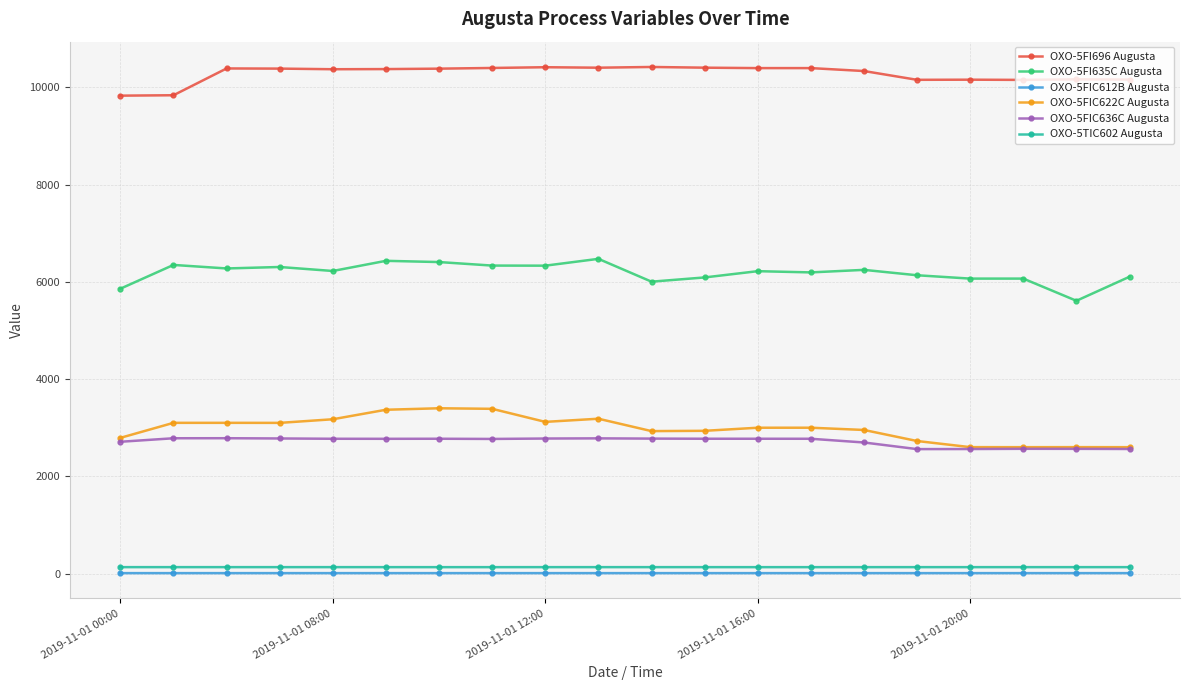

What is the value of the OXO-5FIC636C Augusta point at the 6th from the left?

2771.7